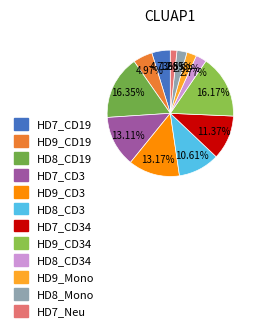

To the nearest percent, what is the difference between the largest and smallest slice percentages?

15%